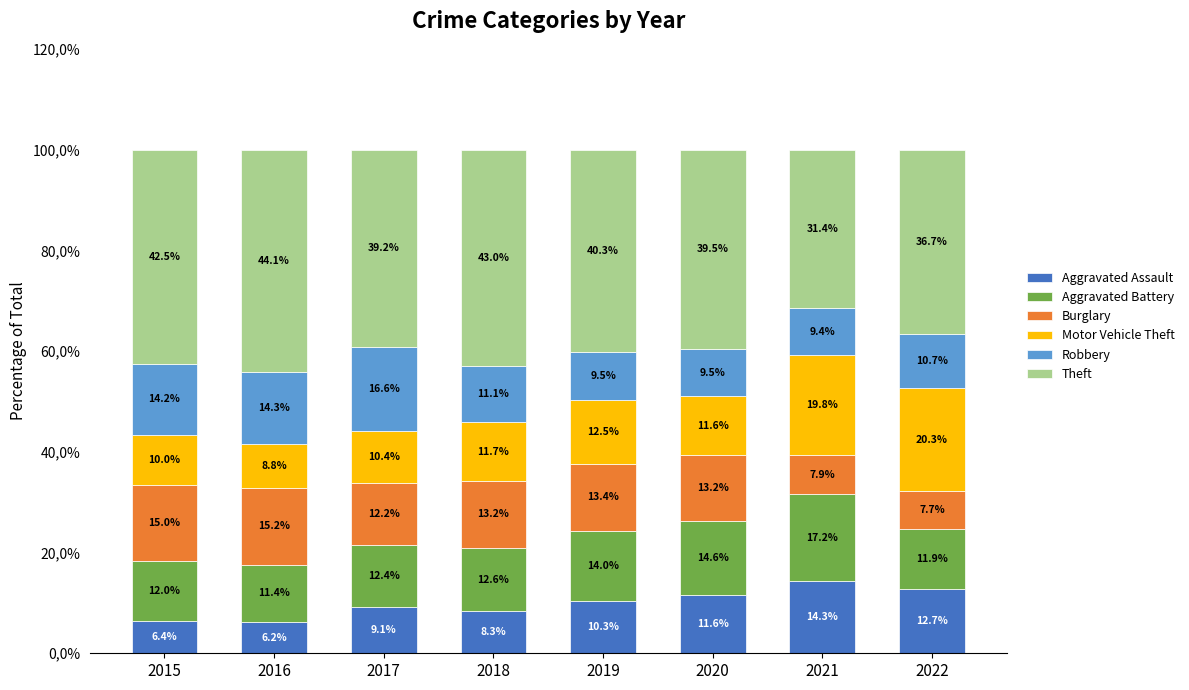

What are all the series names shown in the legend?

Aggravated Assault, Aggravated Battery, Burglary, Motor Vehicle Theft, Robbery, Theft